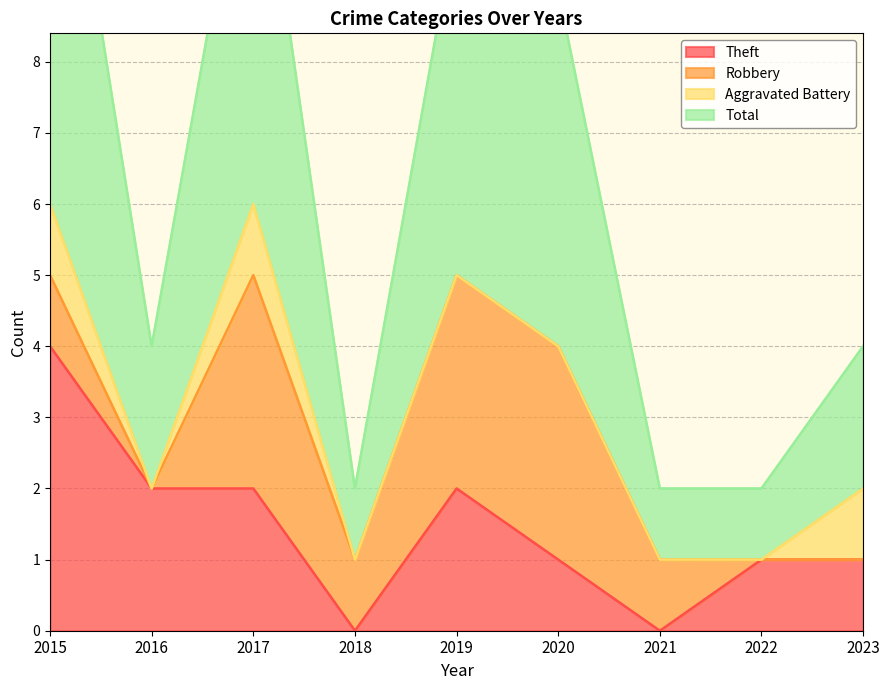

Which series has the largest range (max minus min)?

Total